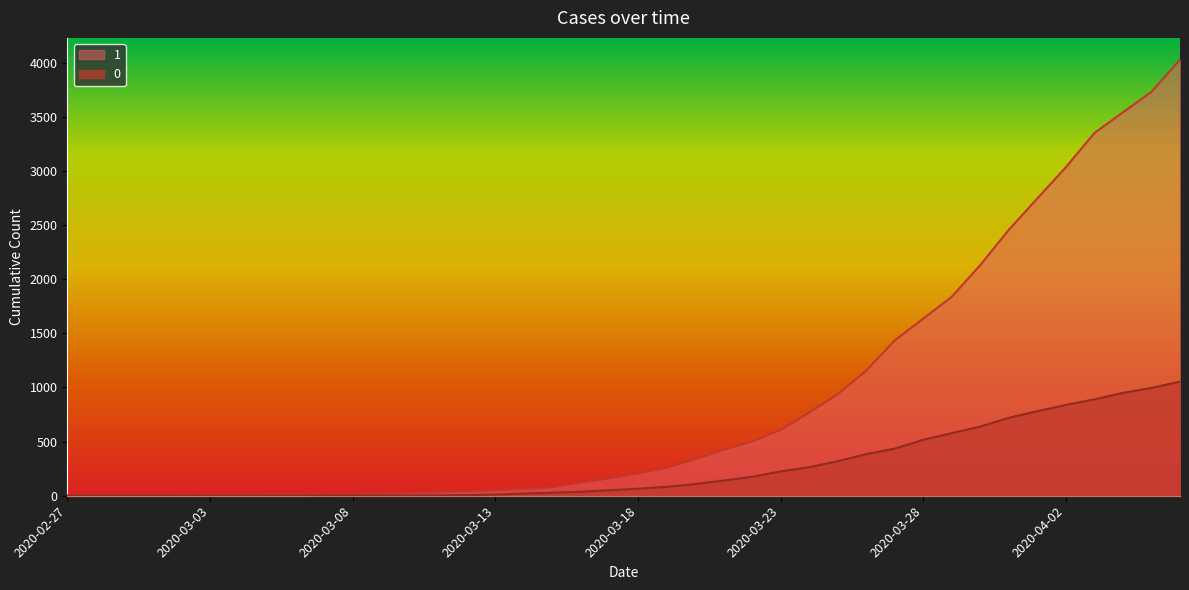

Is it true that 1 equals 3154 at 2020-03-29?

False